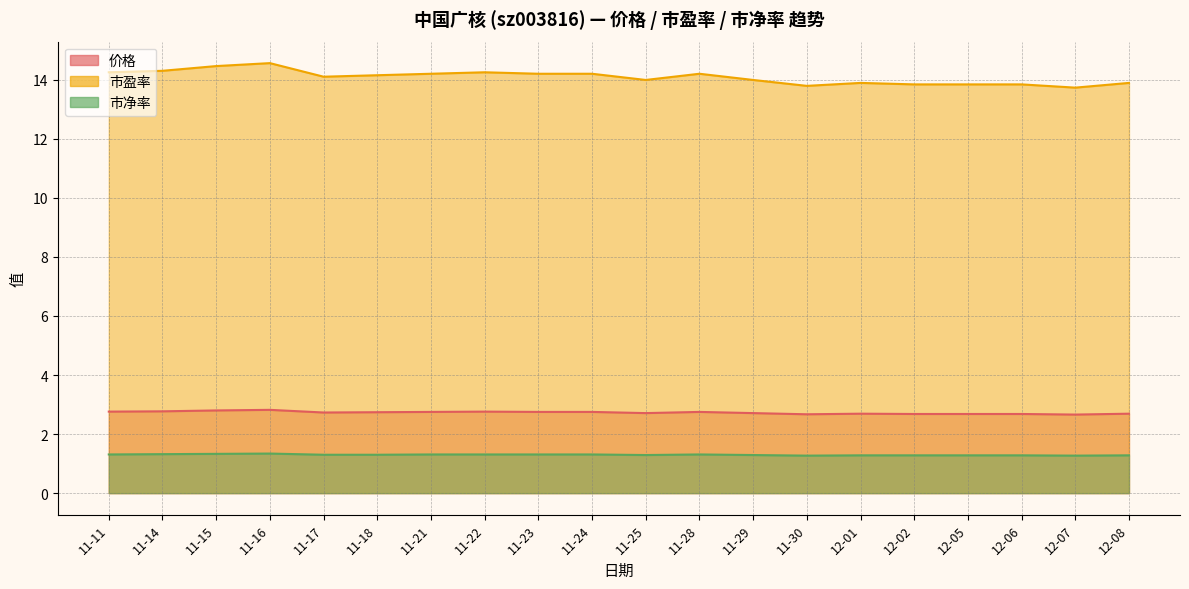

True or false: 价格 and 市盈率 intersect in this chart.

False